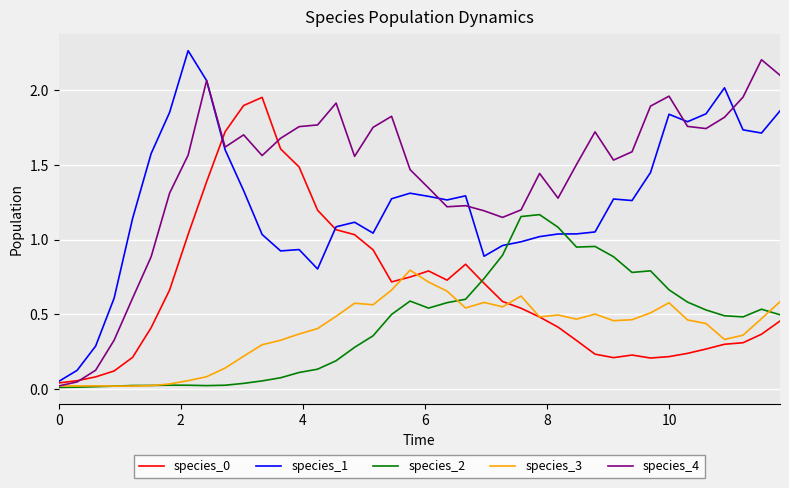

After their last crossing, which series has the higher values: species_2 or species_1?

species_1